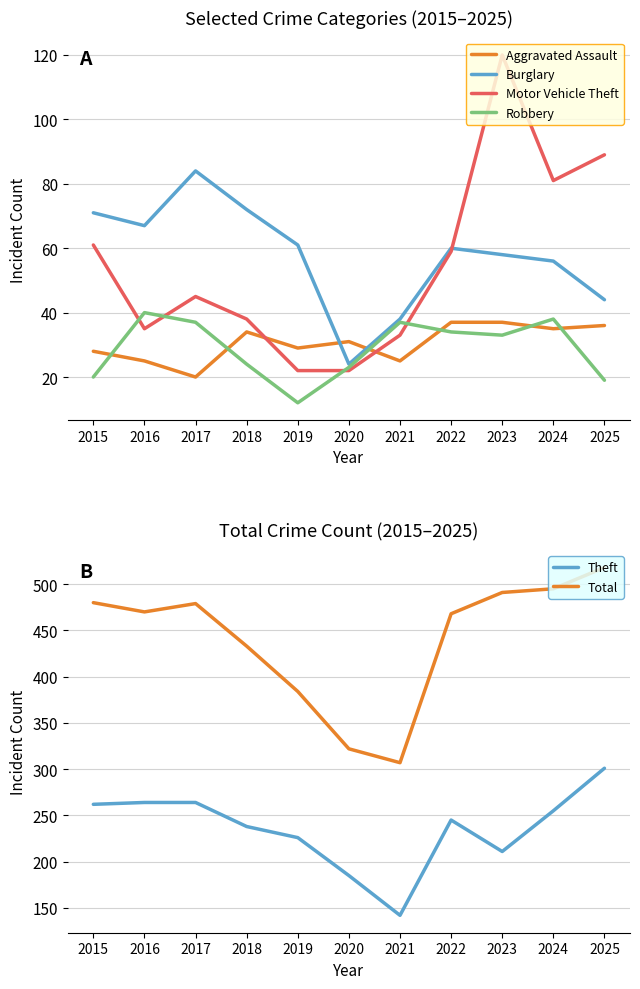

Is it true that Motor Vehicle Theft equals 33 at 2021?

True